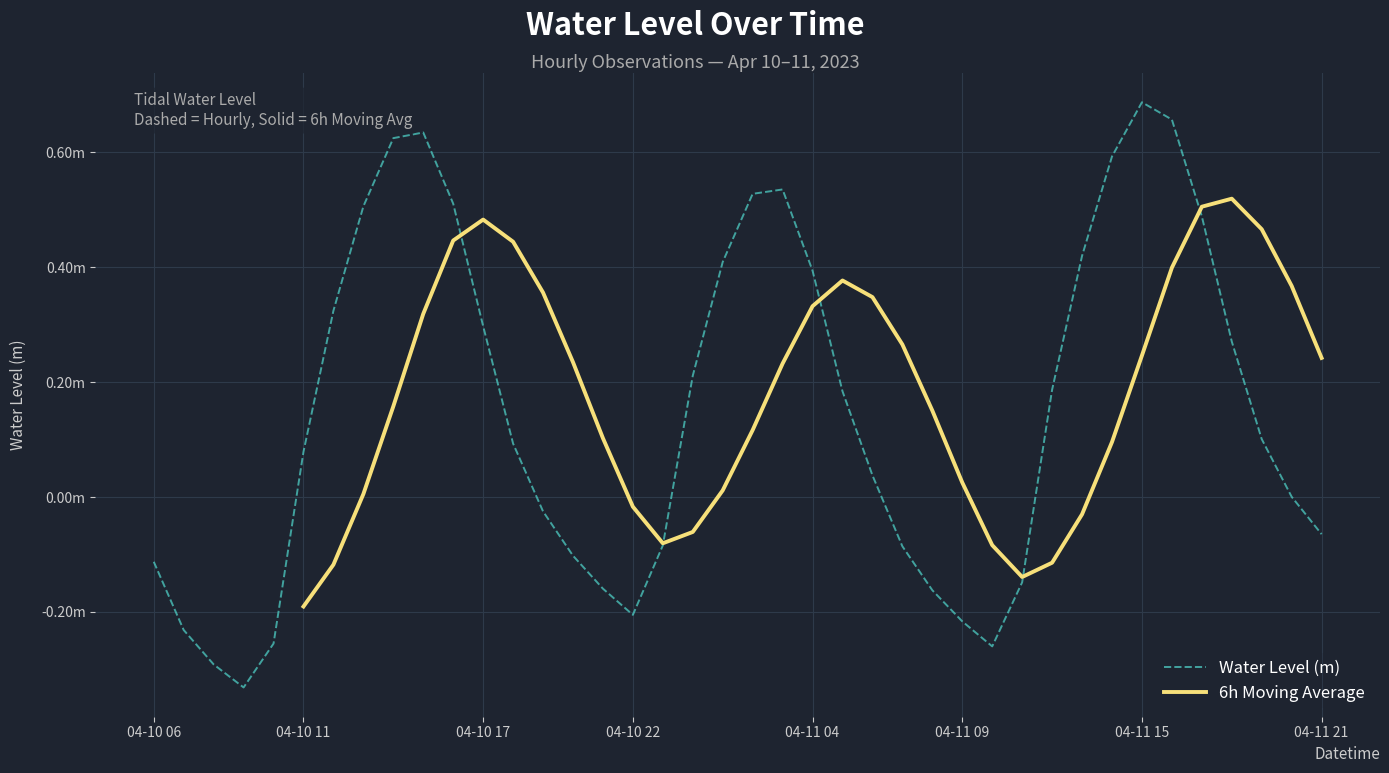

How many points are lower than both their immediate neighbors (excluding endpoints)?

3